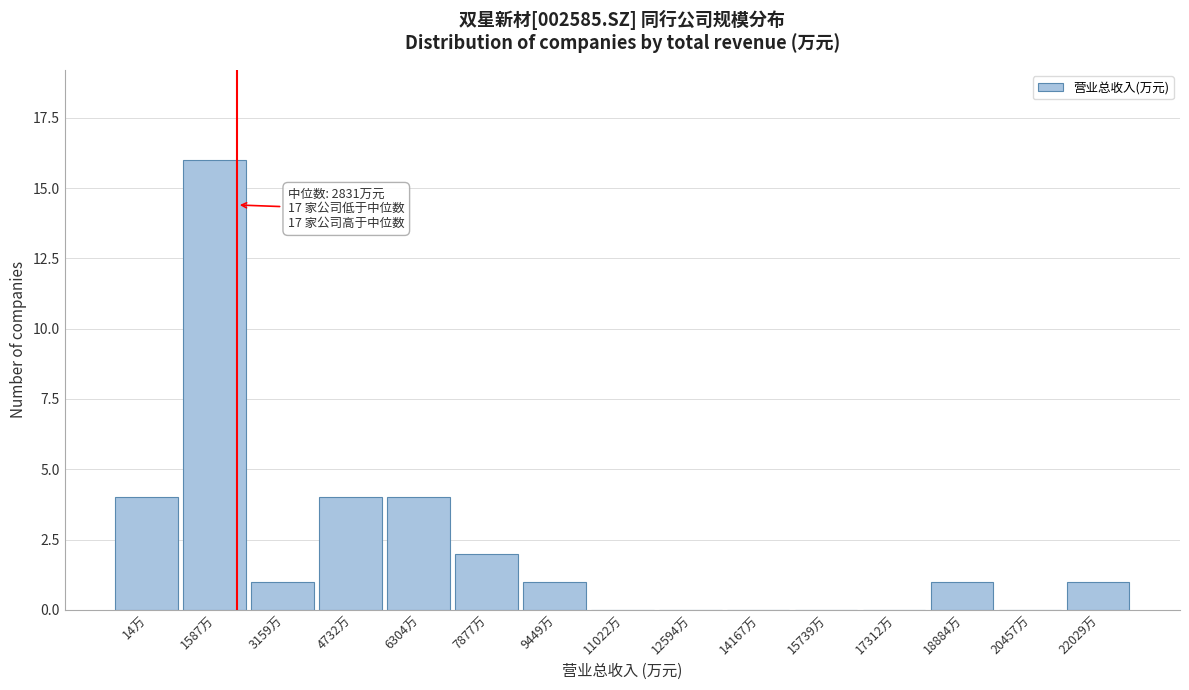

Reading left to right, extract all data points from this chart.

14万=4	1587万=16	3159万=1	4732万=4	6304万=4	7877万=2	9449万=1	11022万=0	12594万=0	14167万=0	15739万=0	17312万=0	18884万=1	20457万=0	22029万=1